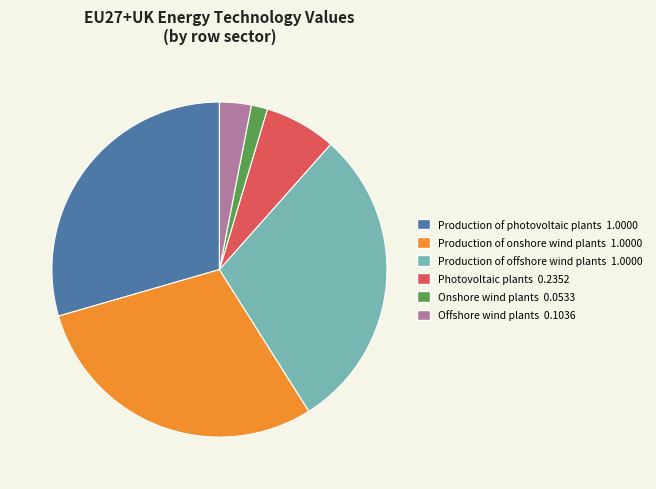

Combined, do Production of onshore wind plants and Photovoltaic plants account for over 50%?

No